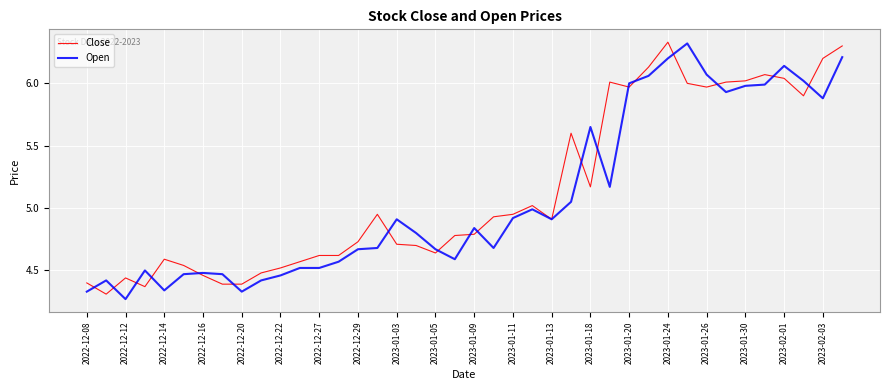

Is this an area chart (filled region under the line)?

No